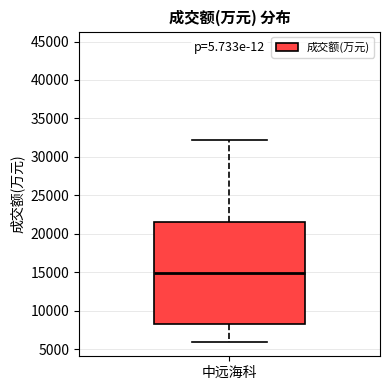

Transcribe this box plot: give where the median line is, the range the box spans, and where the two whiskers end, as read against the y-axis. The values are not printed on the chart, so give them approximately, as read against the axis.

median 15000, box 8000 to 21500, whiskers 6000 to 32000